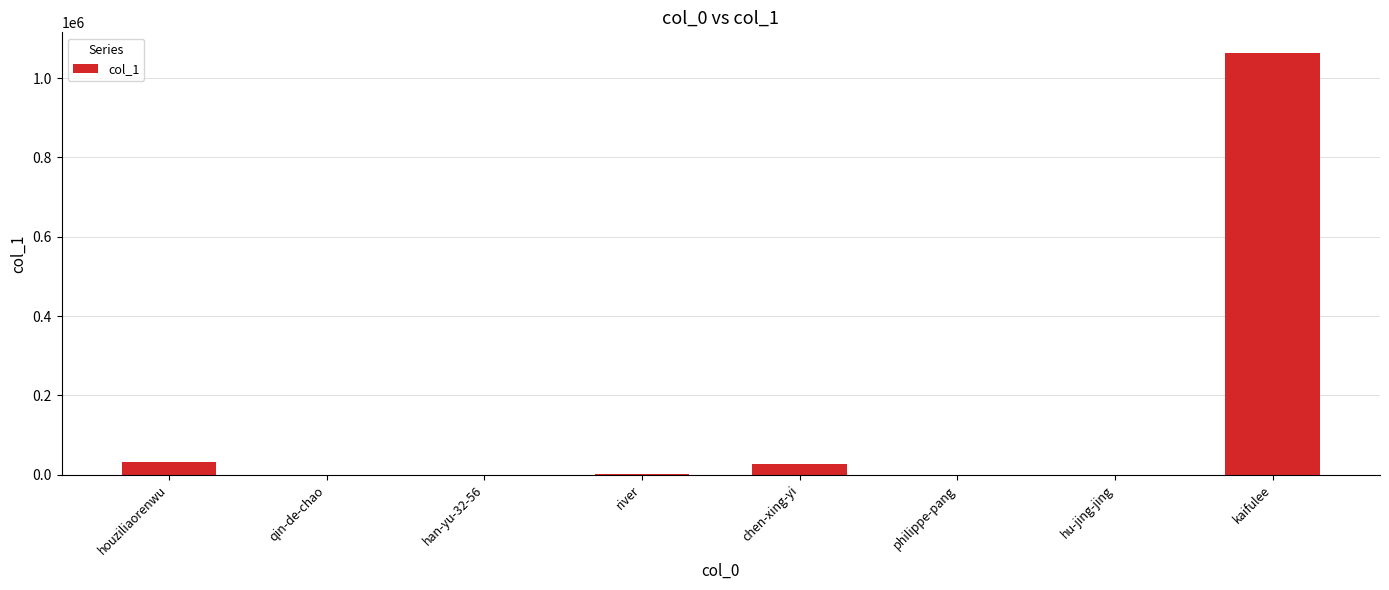

What is the greatest value displayed?

1062193